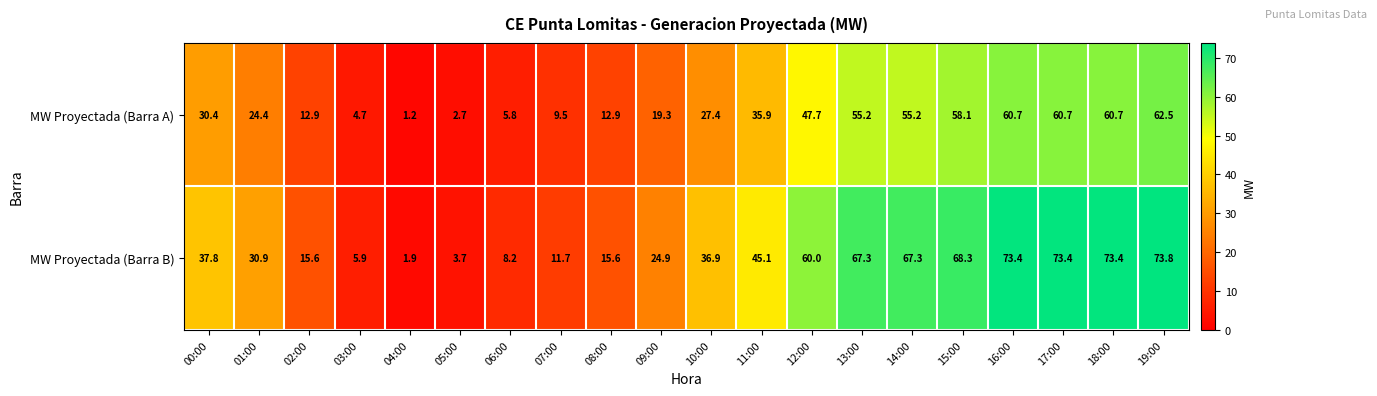

At how many categories does at least one series exceed 66?

7